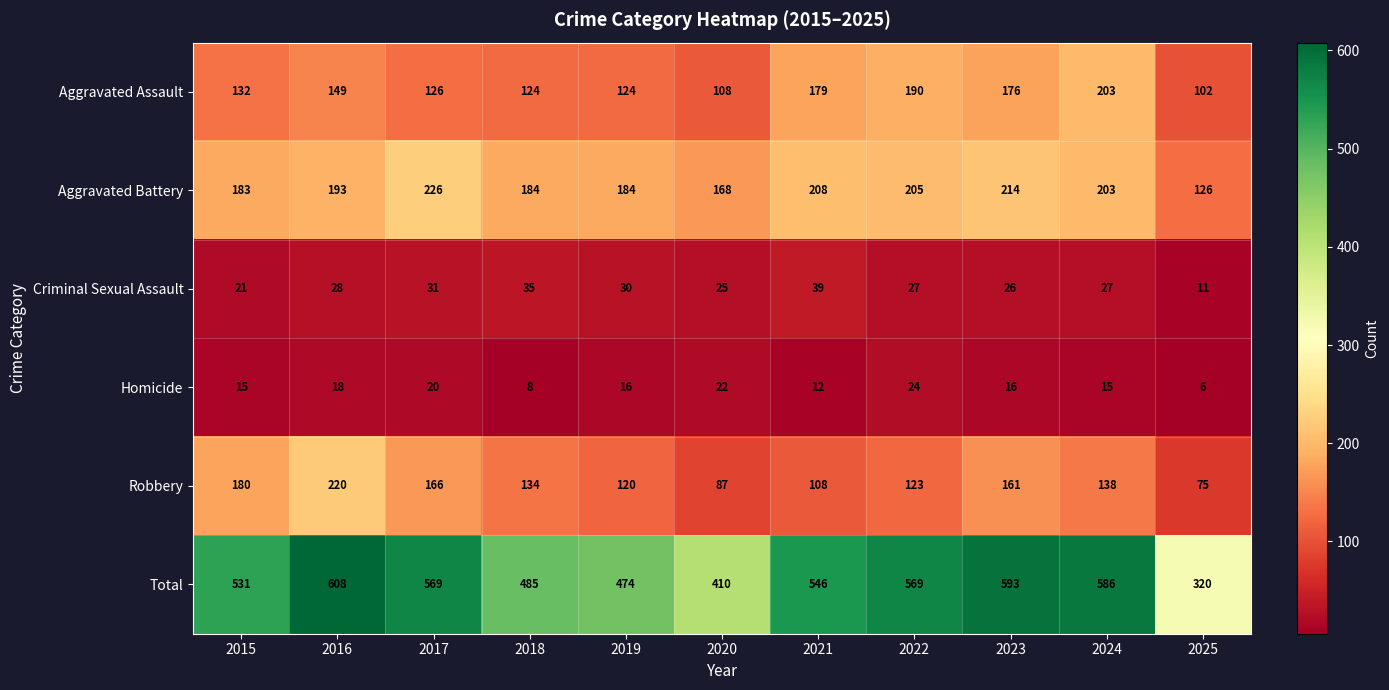

Which category has the lowest value across all series?

2025